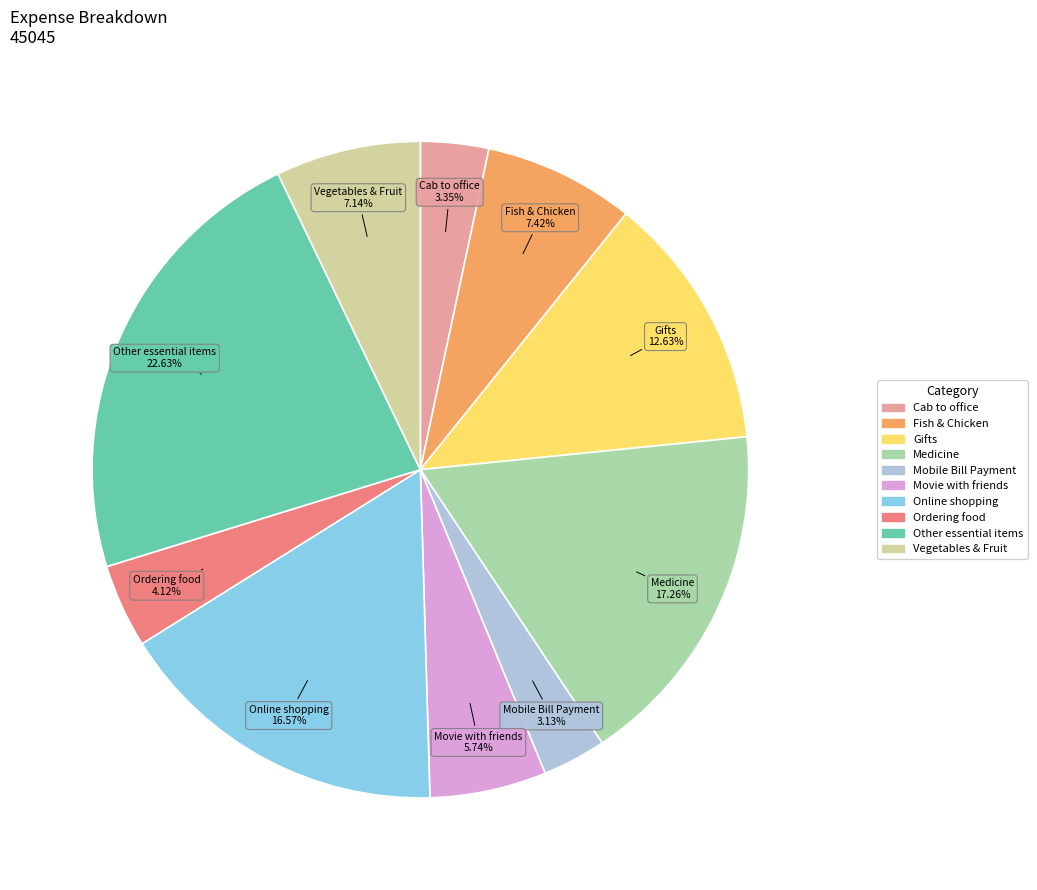

How many segments does this pie chart have?

10